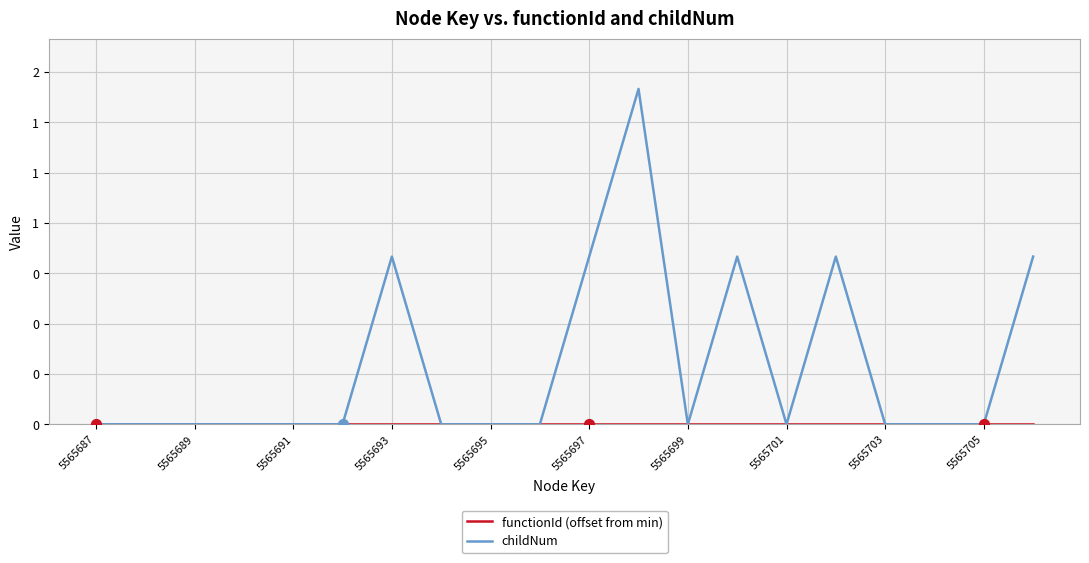

What are all the series names shown in the legend?

functionId (offset from min), childNum